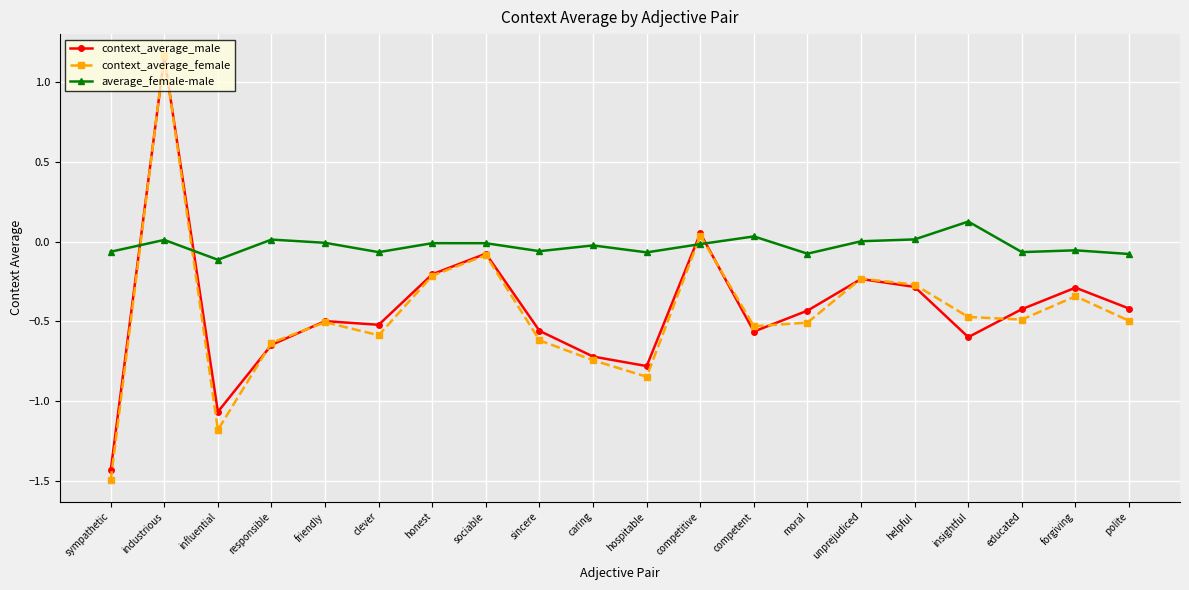

Rank the series at competent from lowest to highest value.

context_average_male, context_average_female, average_female-male